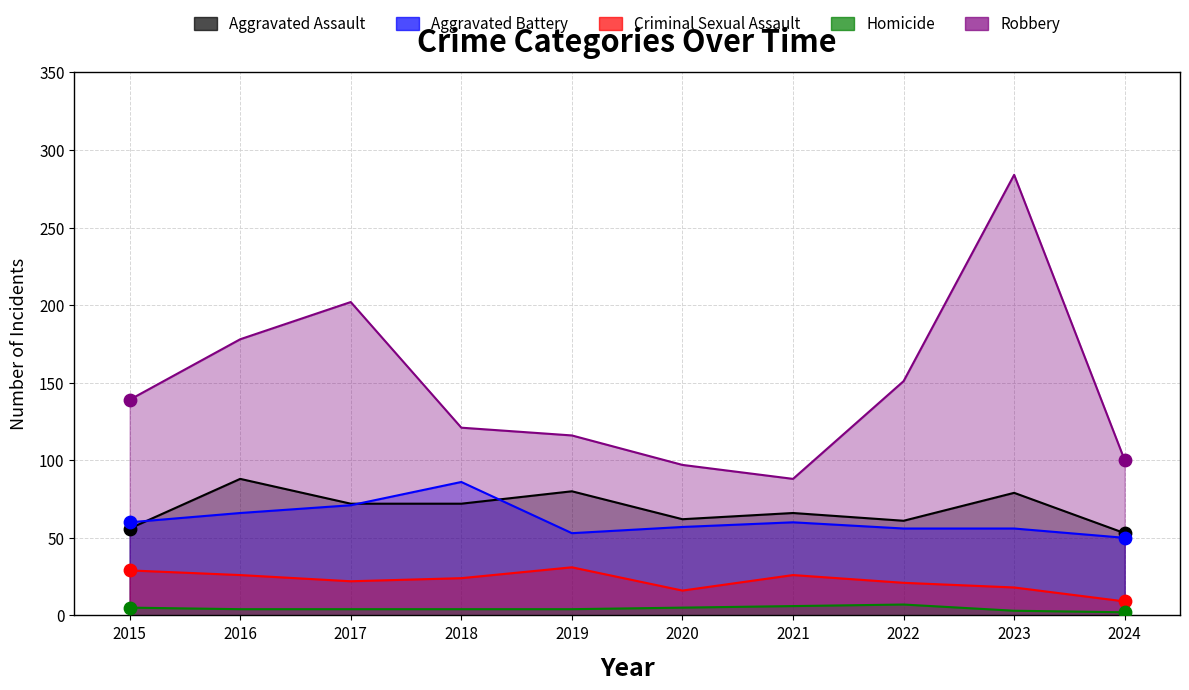

What is the total value across all series at 2023?

440